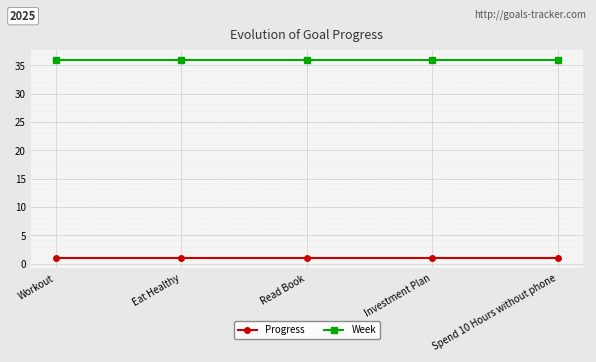

Reading left to right, extract all data points from this chart.

Progress: Workout=1.0	Eat Healthy=1.0	Read Book=1.0	Investment Plan=1.0	Spend 10 Hours without phone=1.0
Week: Workout=36.0	Eat Healthy=36.0	Read Book=36.0	Investment Plan=36.0	Spend 10 Hours without phone=36.0